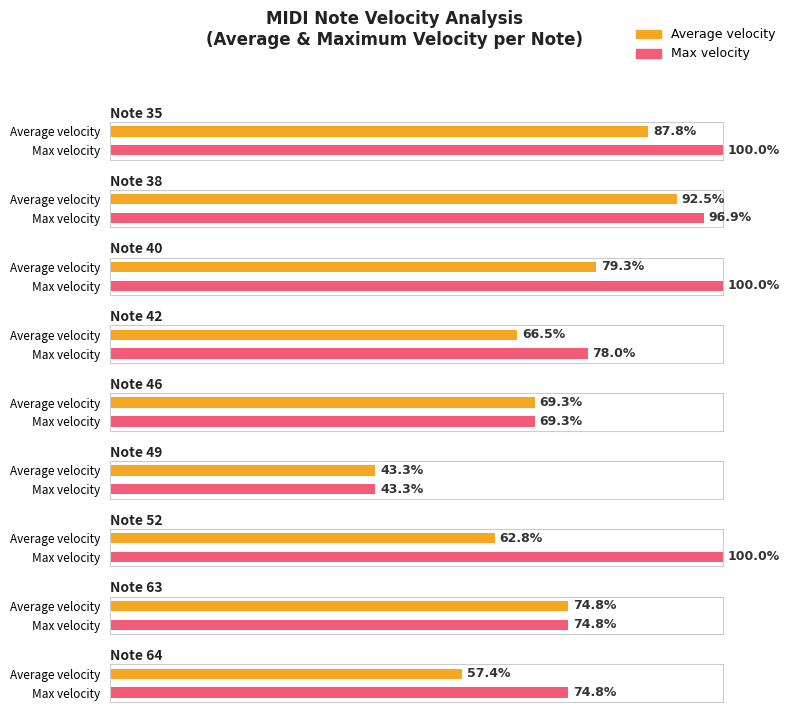

Is the value of Max velocity at note_38 greater than the value of Average velocity at note_49?

Yes